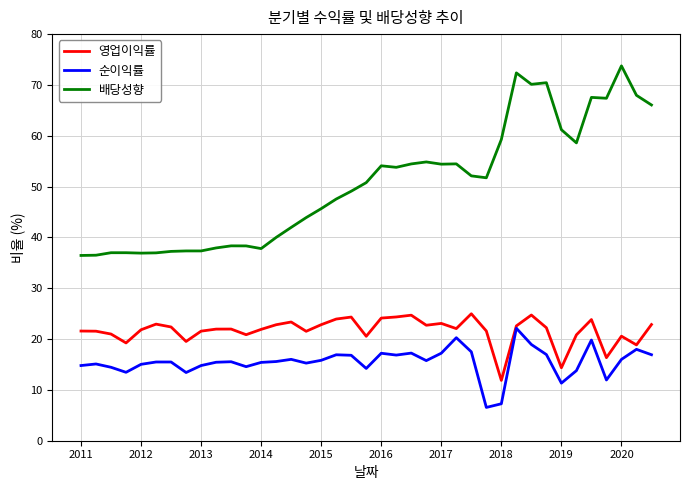

What is the maximum value for 순이익률?

22.1